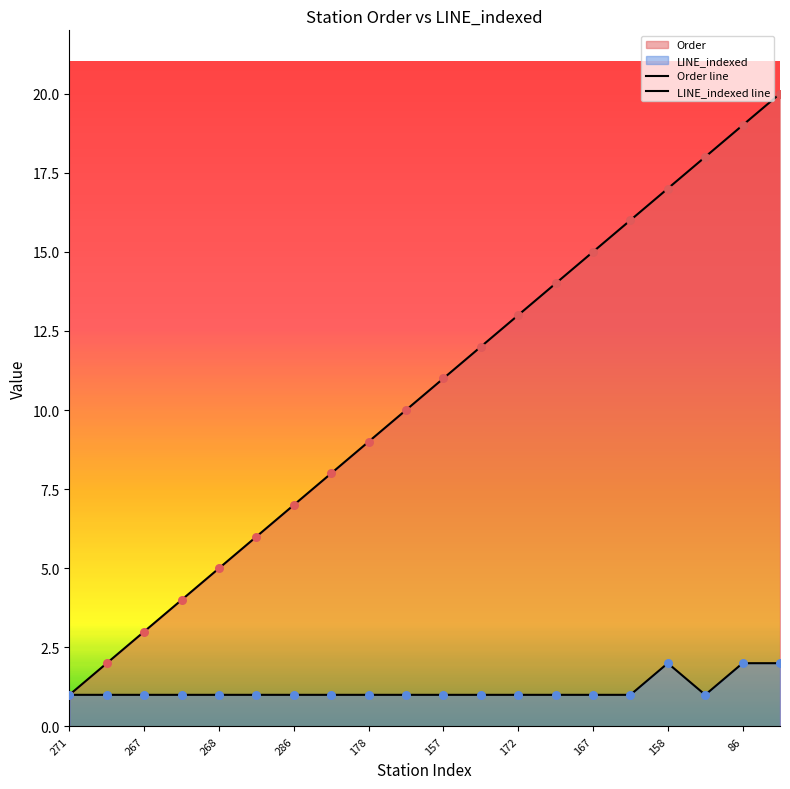

Which series has the widest spread of Y values?

Order